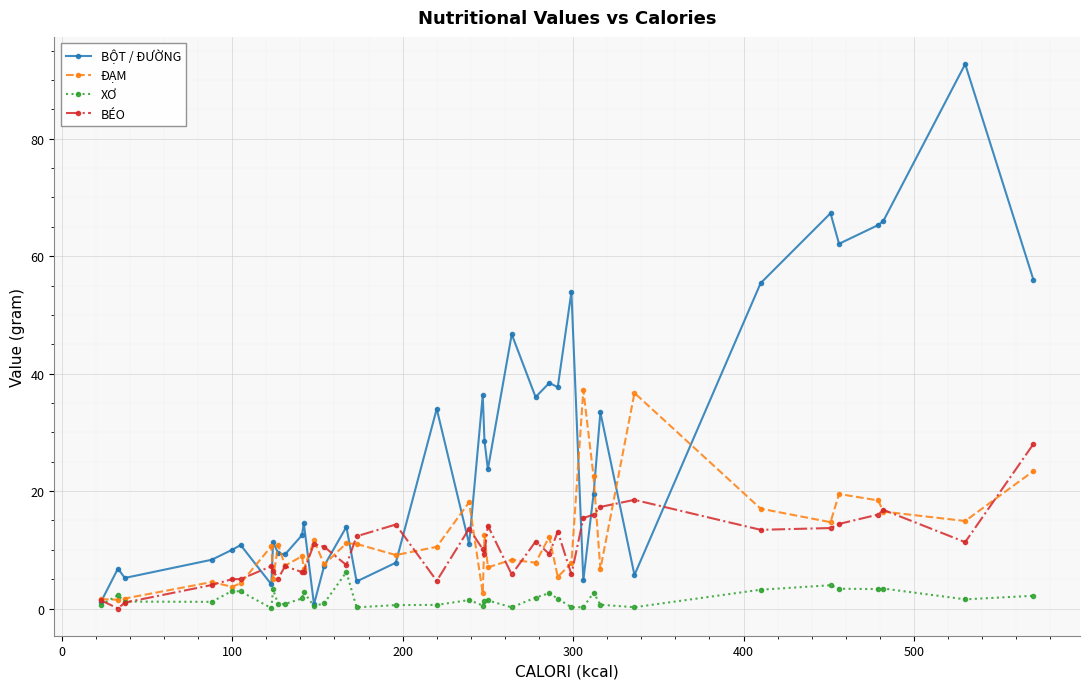

Rank the series by their maximum value, from lowest to highest.

XƠ, BÉO, ĐẠM, BỘT / ĐƯỜNG